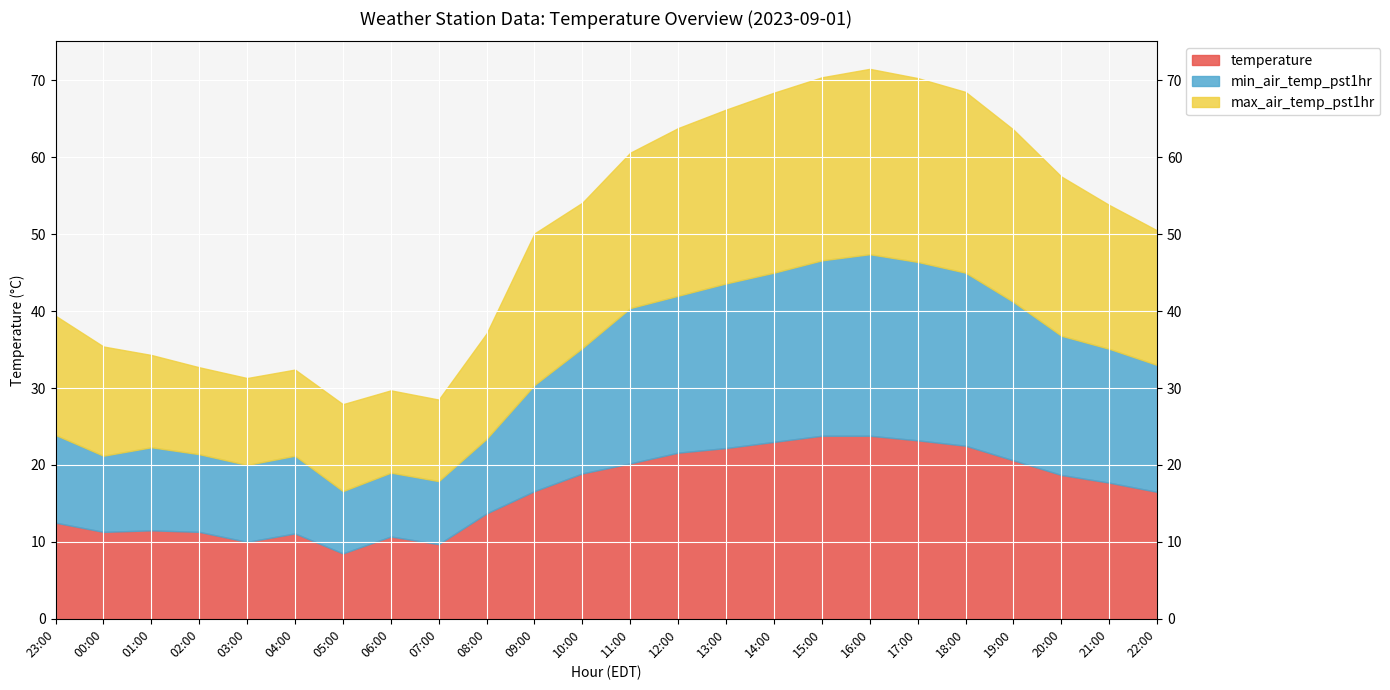

Which series changed the most between 08:00 and 17:00?

min_air_temp_pst1hr